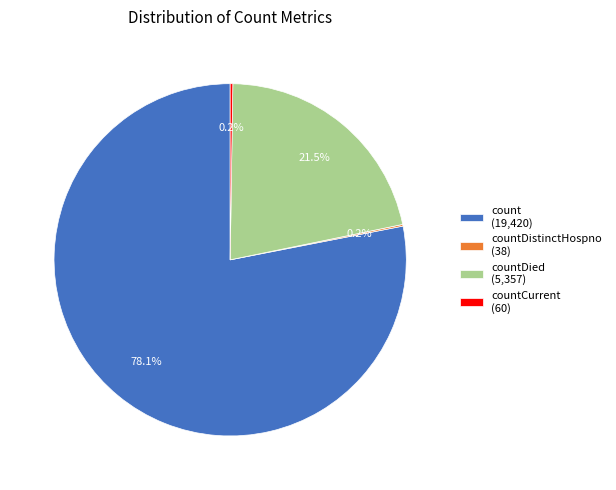

Which has a higher value, count (19,420) or countDied (5,357)?

count (19,420)